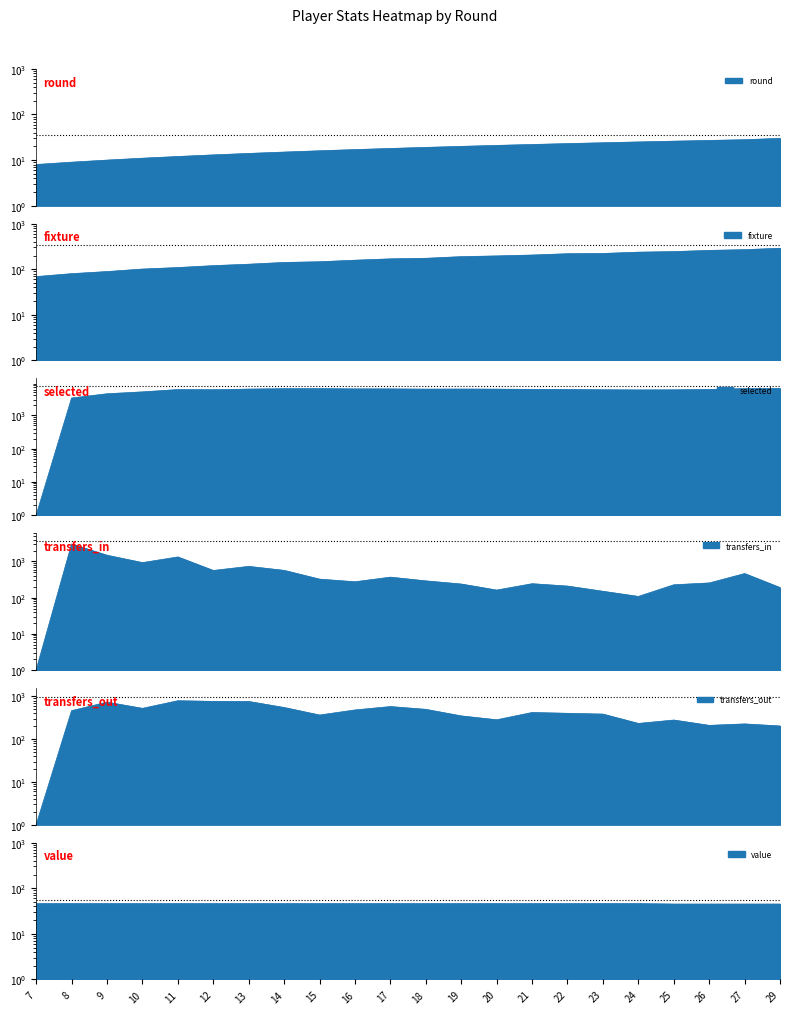

Reading right to left, list all the values displayed in this chart.

round: 29=30	27=28	26=27	25=26	24=25	23=24	22=23	21=22	20=21	19=20	18=19	17=18	16=17	15=16	14=15	13=14	12=13	11=12	10=11	9=10	8=9	7=8
fixture: 29=289	27=269	26=259	25=244	24=237	23=222	22=219	21=205	20=196	19=189	18=174	17=169	16=158	15=146	14=141	13=129	12=120	11=109	10=101	9=89	8=80	7=69
selected: 29=6532	27=6440	26=6081	25=5925	24=5881	23=5946	22=6075	21=6121	20=6206	19=6246	18=6210	17=6308	16=6318	15=6433	14=6403	13=6230	12=5964	11=6026	10=5135	9=4507	8=3359	7=1
transfers_in: 29=190	27=464	26=255	25=227	24=108	23=150	22=209	21=243	20=162	19=238	18=291	17=369	16=275	15=325	14=568	13=733	12=565	11=1336	10=932	9=1490	8=3044	7=1
transfers_out: 29=204	27=228	26=211	25=281	24=234	23=387	22=404	21=422	20=285	19=351	18=500	17=581	16=484	15=368	14=552	13=764	12=768	11=795	10=528	9=737	8=466	7=1
value: 29=45	27=45	26=45	25=45	24=46	23=46	22=46	21=46	20=46	19=46	18=46	17=46	16=46	15=46	14=46	13=46	12=46	11=46	10=46	9=46	8=46	7=46